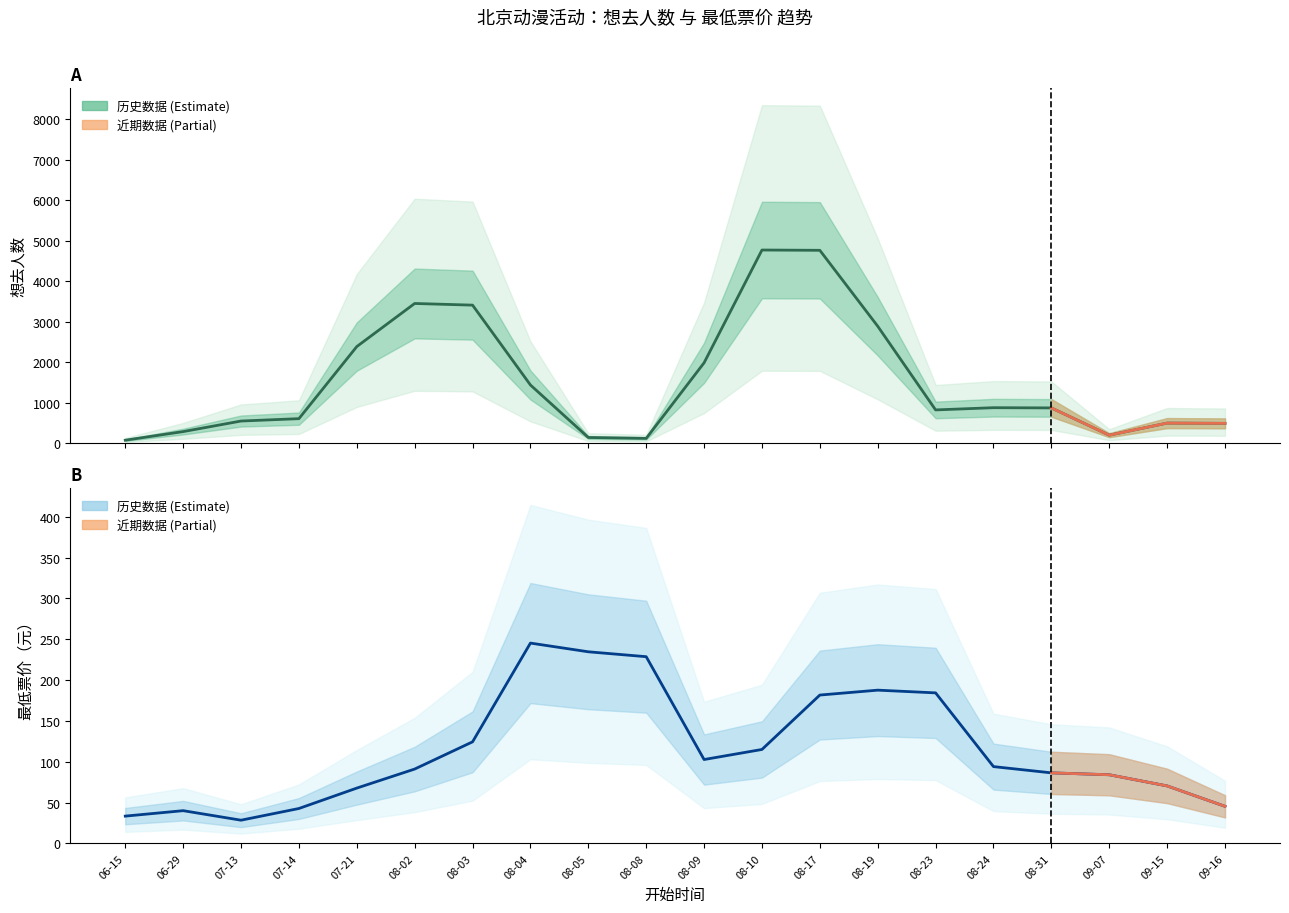

Where is 最低票价 nearest to the value 136?

08-03